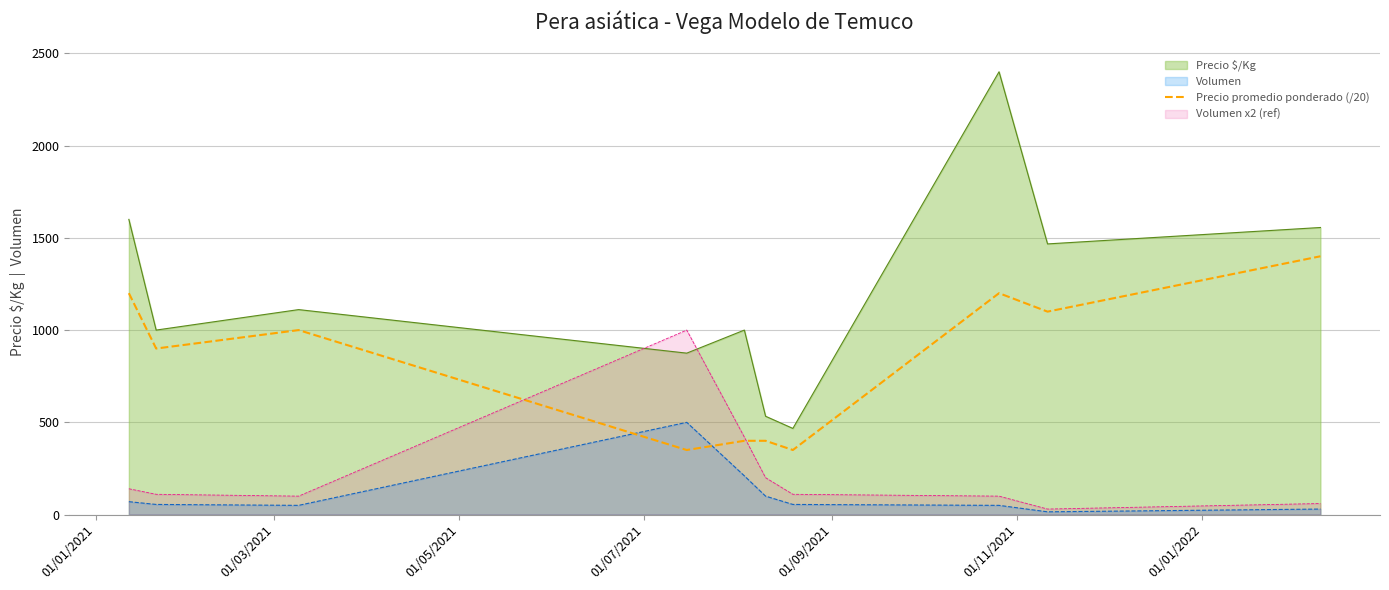

Which series has the largest range (max minus min)?

Precio $/Kg